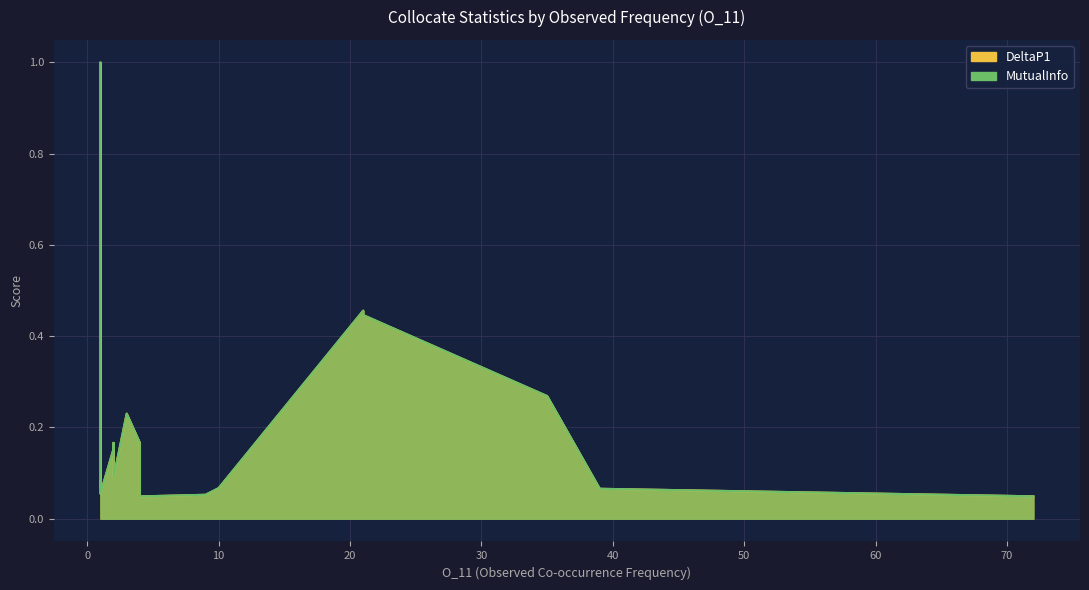

How many distinct data groups are displayed?

2